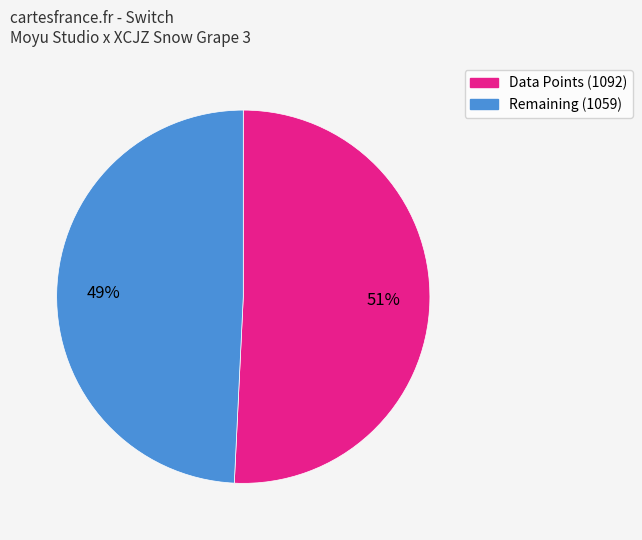

To the nearest percent, what is the difference between the largest and smallest slice percentages?

2%